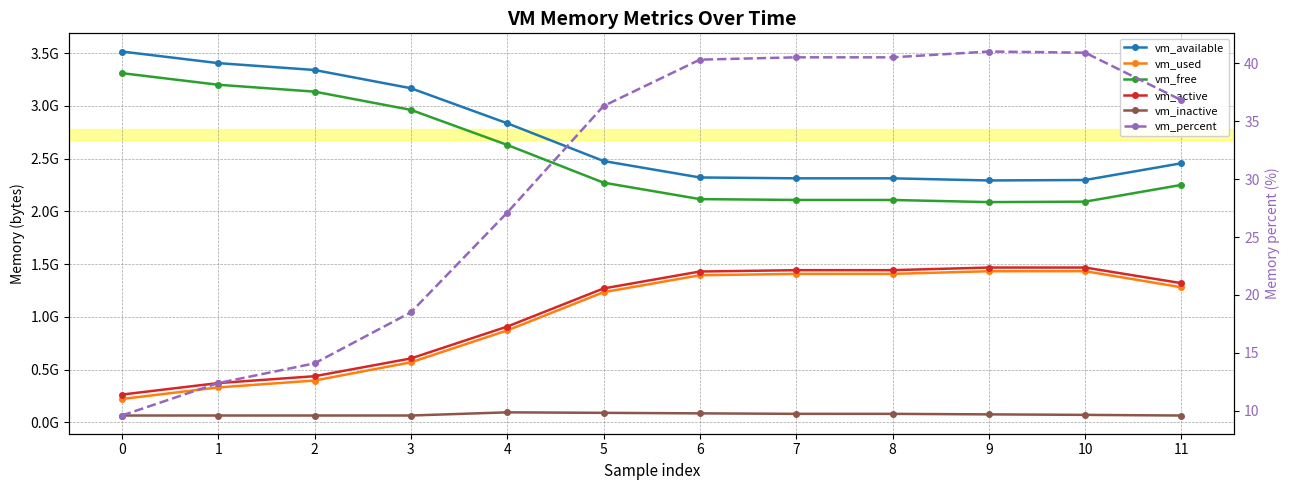

Rank the series by their maximum value, from lowest to highest.

vm_percent, vm_inactive, vm_used, vm_active, vm_free, vm_available